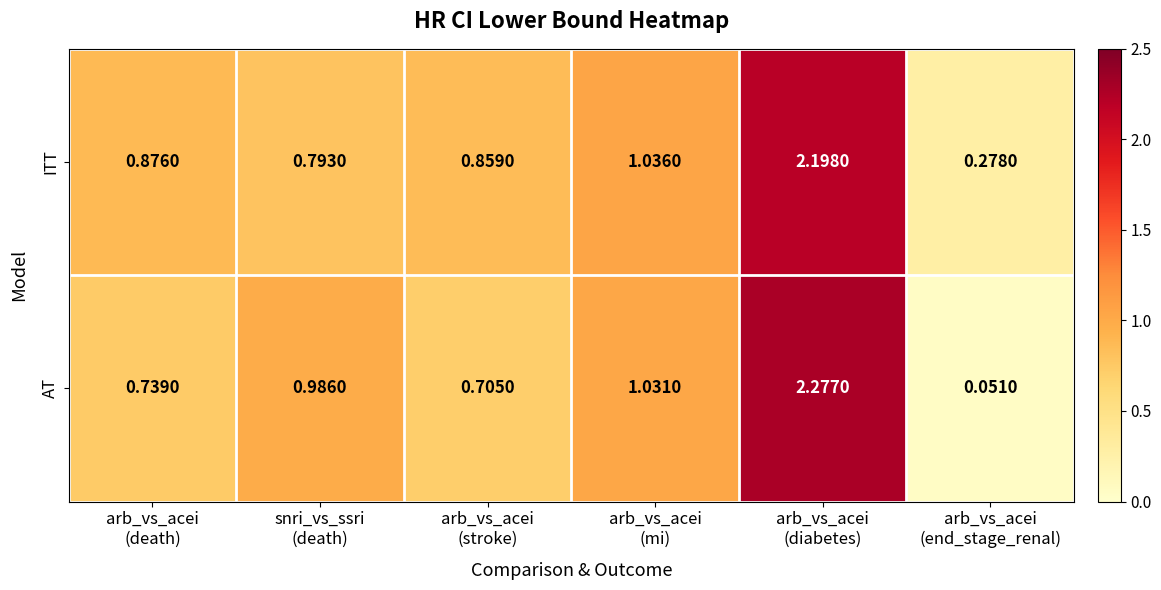

Which series has the largest range (max minus min)?

AT